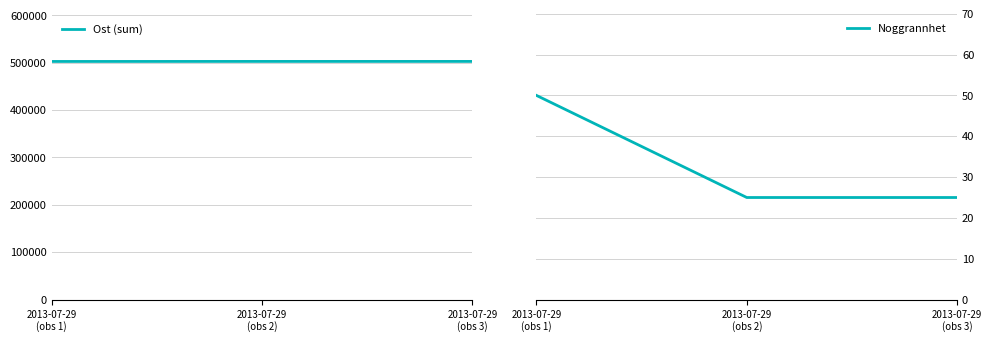

At which category is the sum across all series the highest?

2013-07-29
(obs 2)